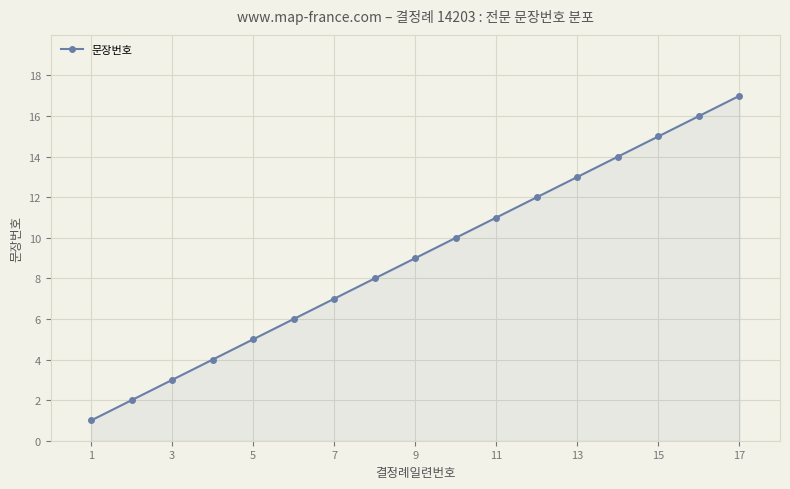

What is the sum of all values?

153